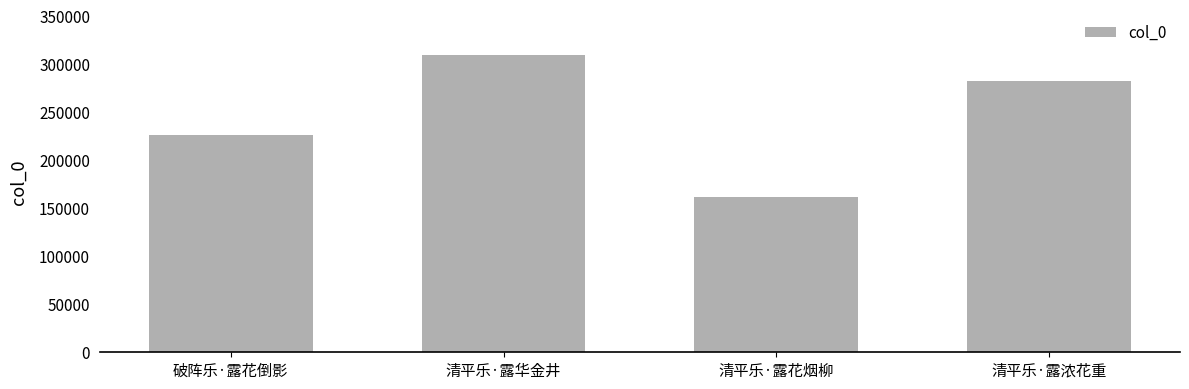

List the labels in order of value, smallest first.

清平乐·露花烟柳, 破阵乐·露花倒影, 清平乐·露浓花重, 清平乐·露华金井